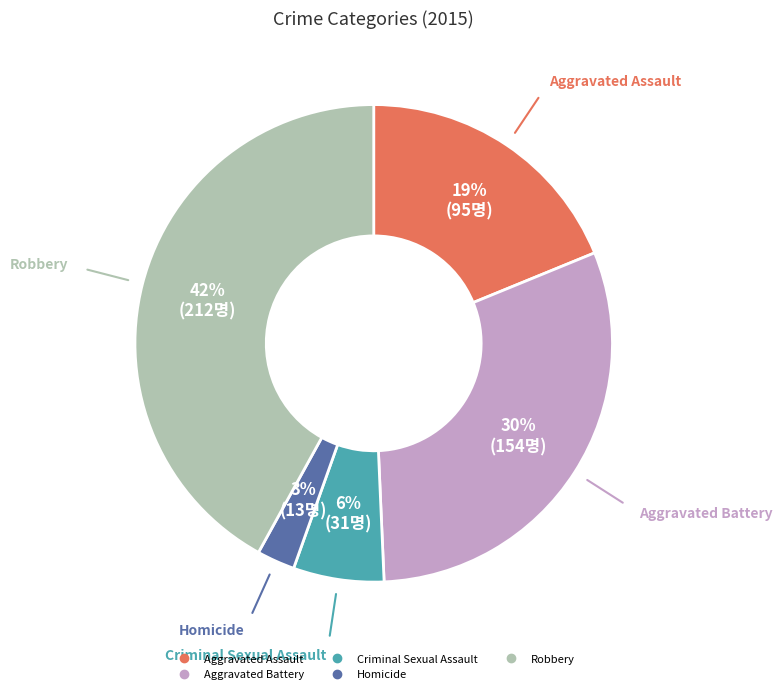

What is the largest slice in the pie chart?

Robbery